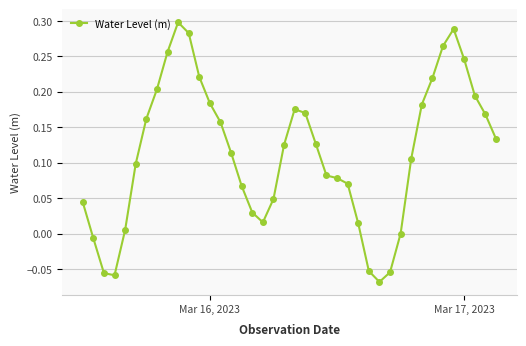

Count the number of categories in the chart.

40